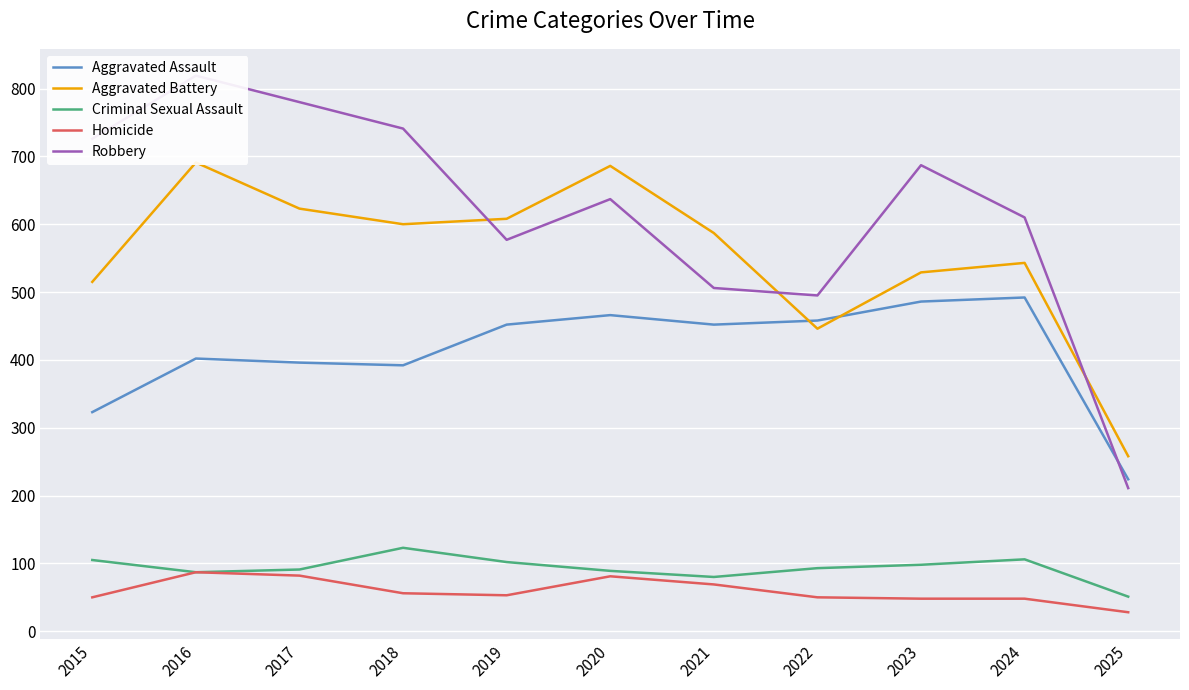

What is the spread (max minus min) of values at 2019?

555